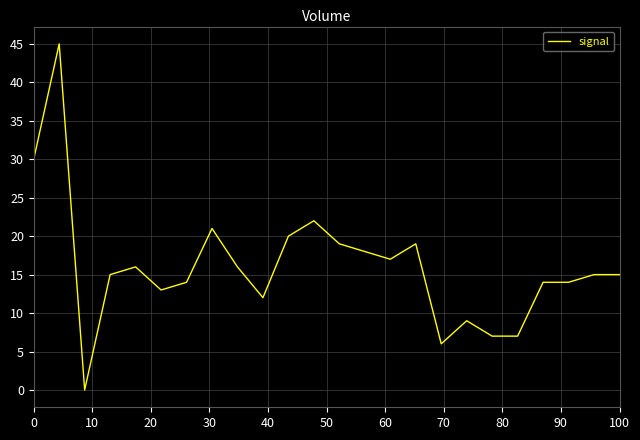

What is the maximum value shown in the chart?

45